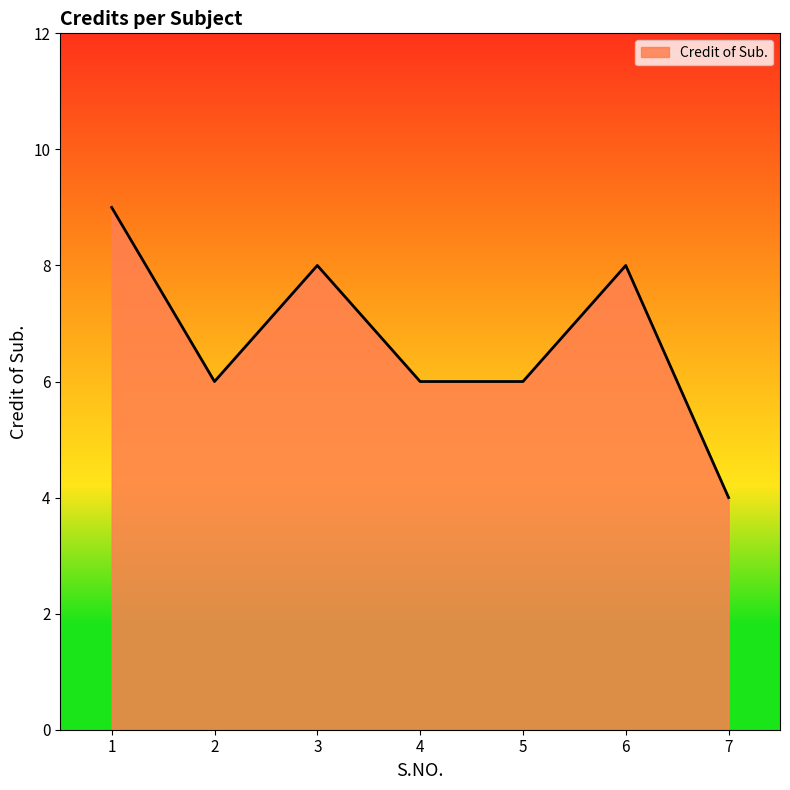

At which category does the data reach its first local valley?

2